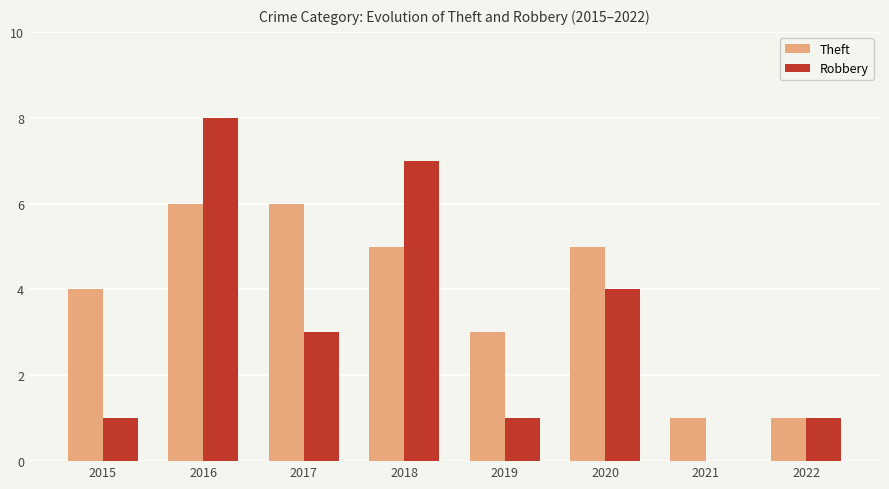

How many values in Robbery are above zero?

7